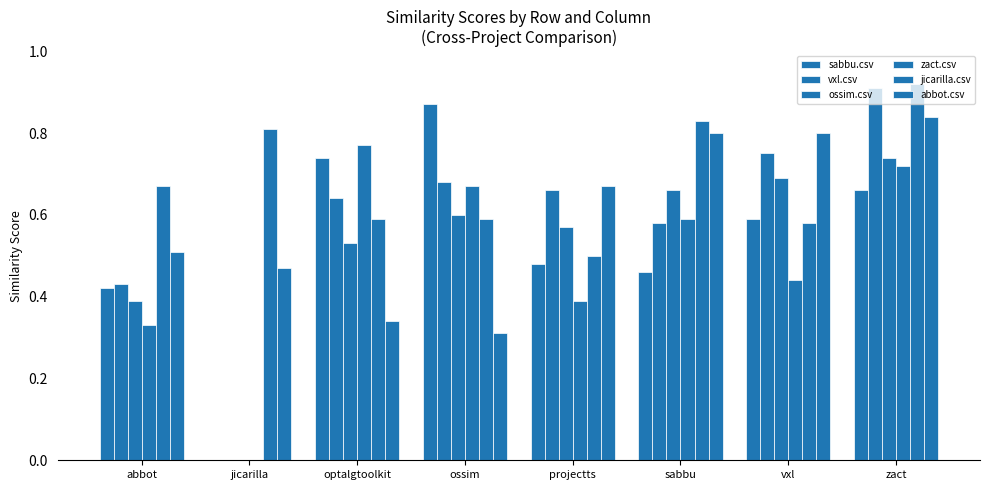

The abbot.csv series shows 0.8 at sabbu. True or false?

True